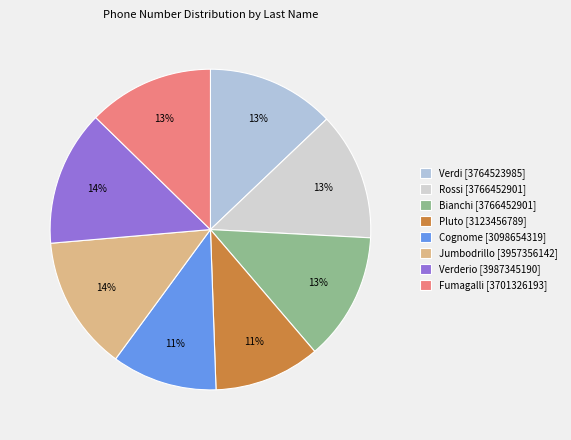

Does any single category account for the majority?

No